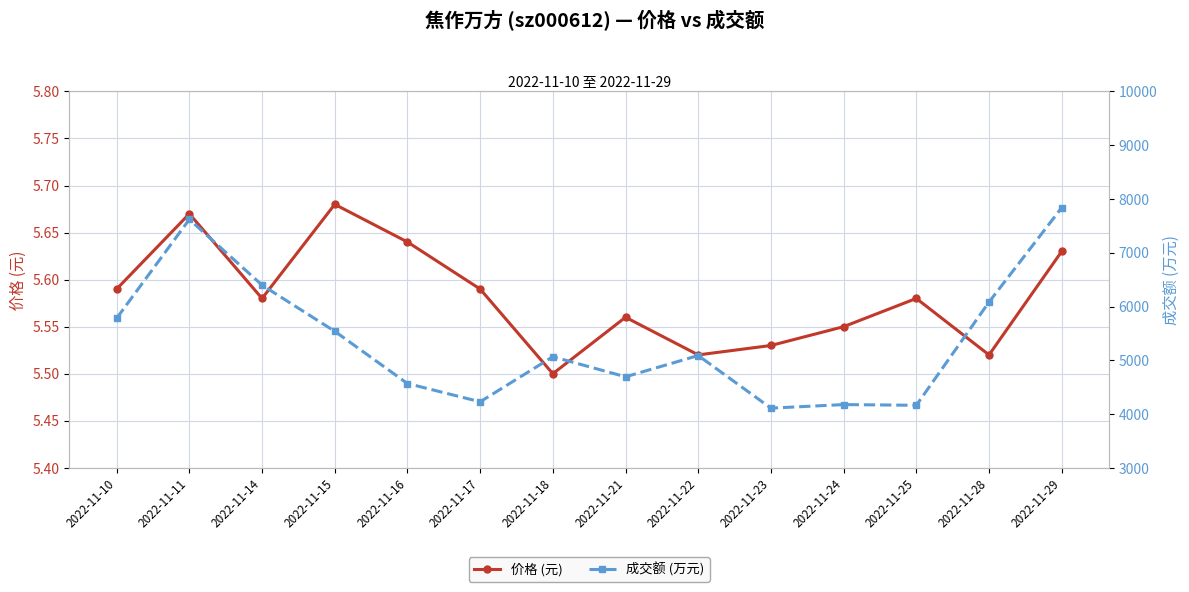

What are all the series names shown in the legend?

价格 (元), 成交额 (万元)